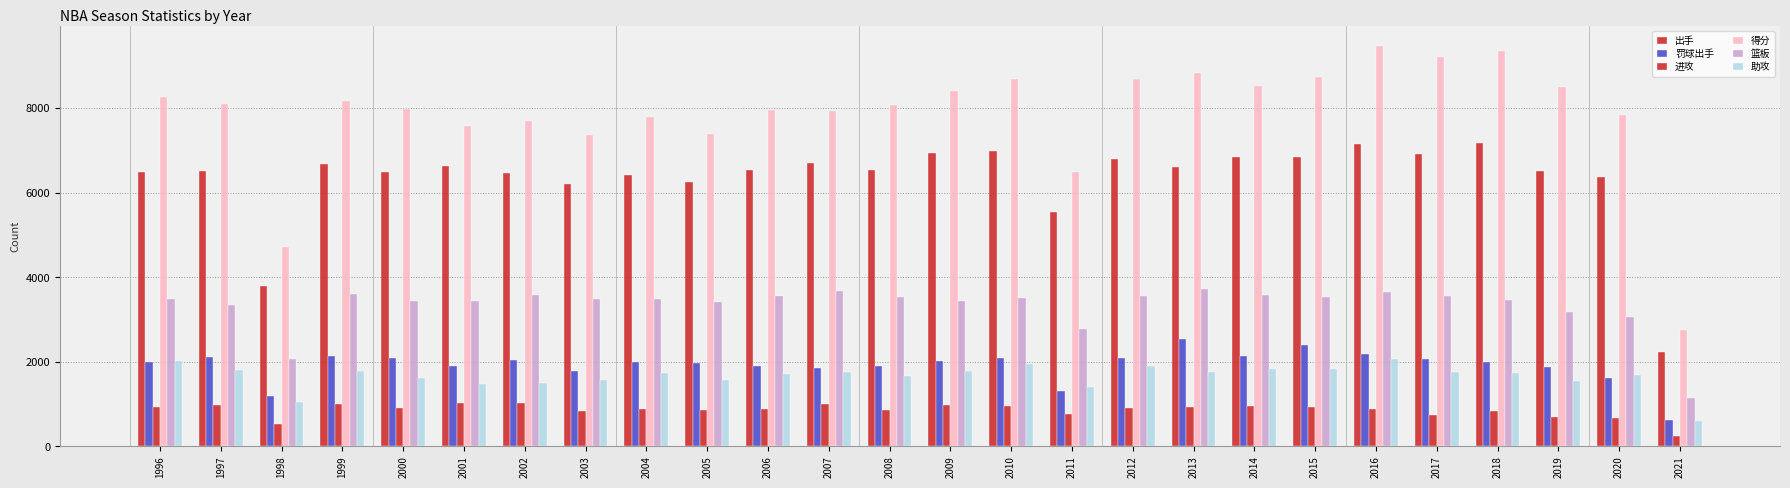

What is the minimum value shown in the chart?

249